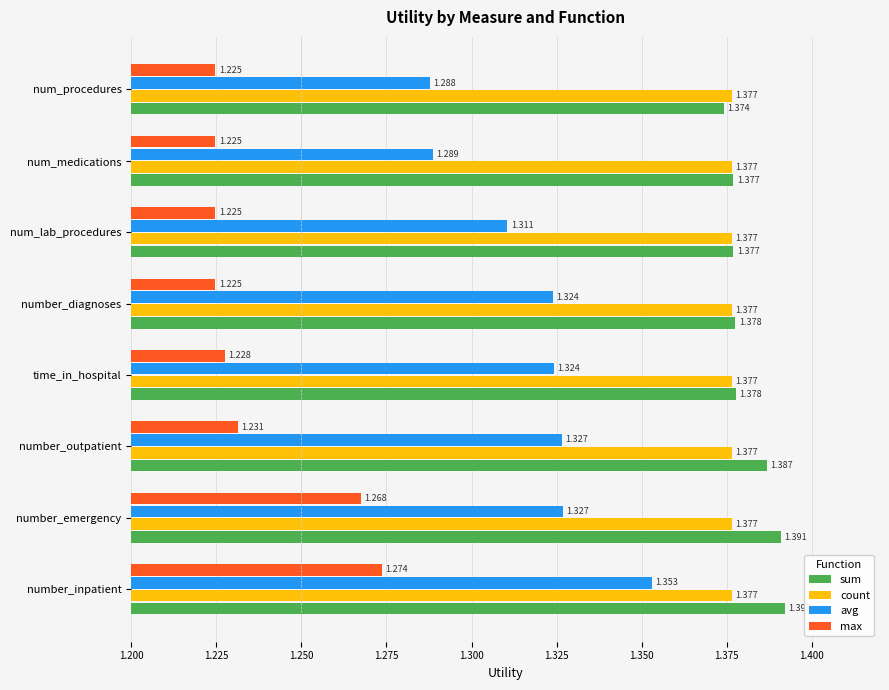

At which category is the sum across all series the highest?

number_inpatient